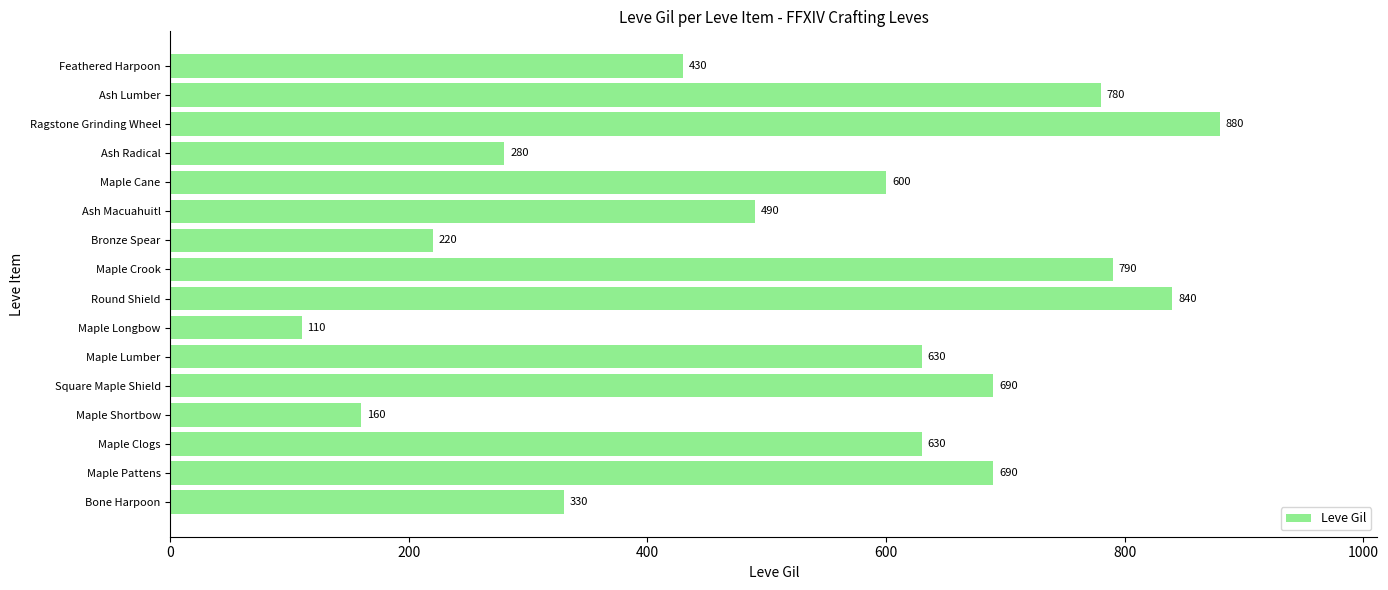

What is the sum of all values?

8550